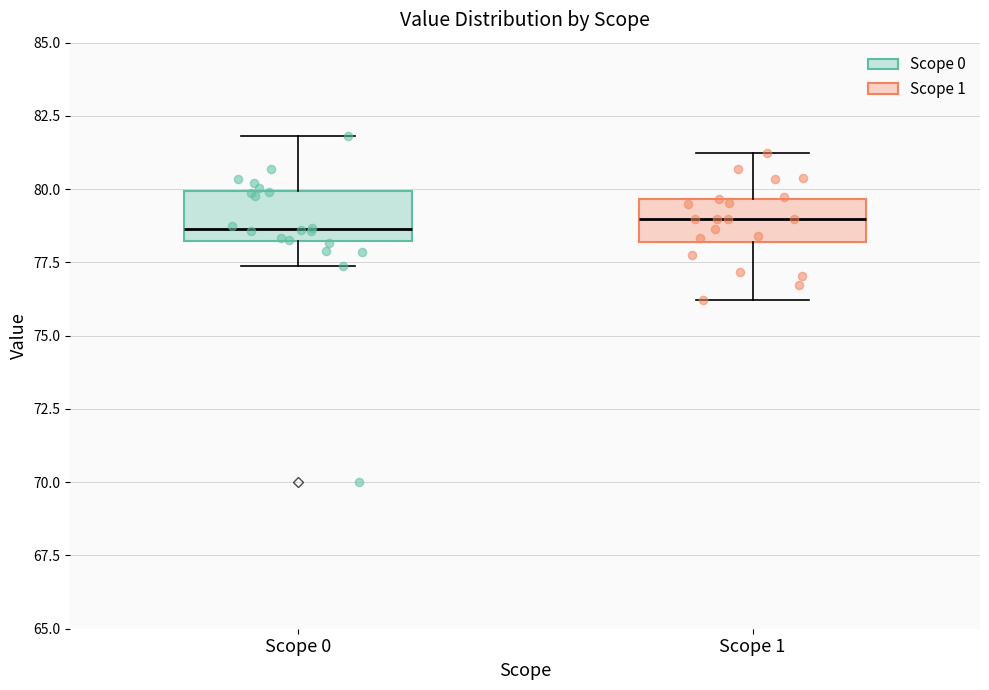

Where does the lower whisker of the box for Scope 0 end on the y-axis? The values are not printed on the chart, so give them approximately, as read against the axis.

77.5